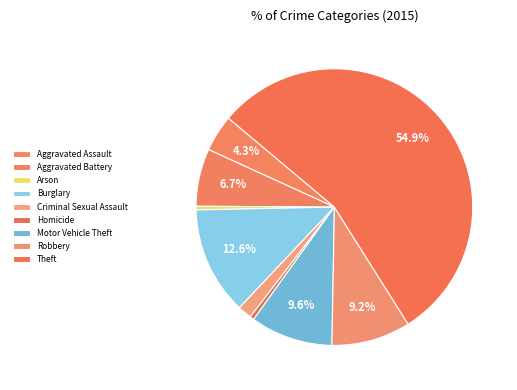

To the nearest percent, what is the difference between the largest and smallest slice percentages?

55%